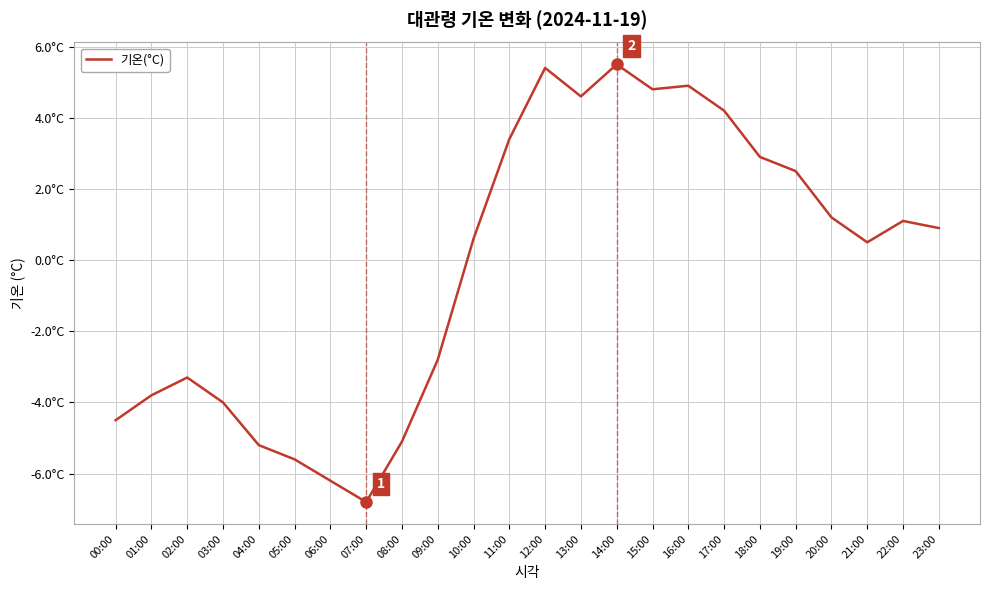

Does the chart display data point markers on the line(s)?

No